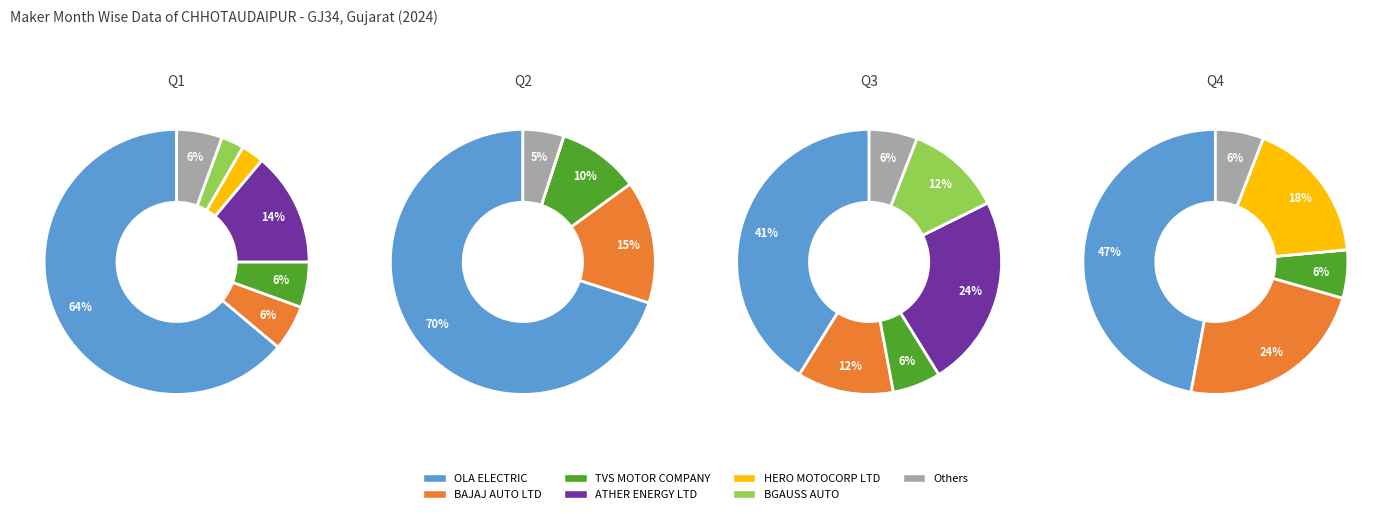

To the nearest percent, what is the combined percentage of OLA ELECTRIC and BGAUSS AUTO?

61%